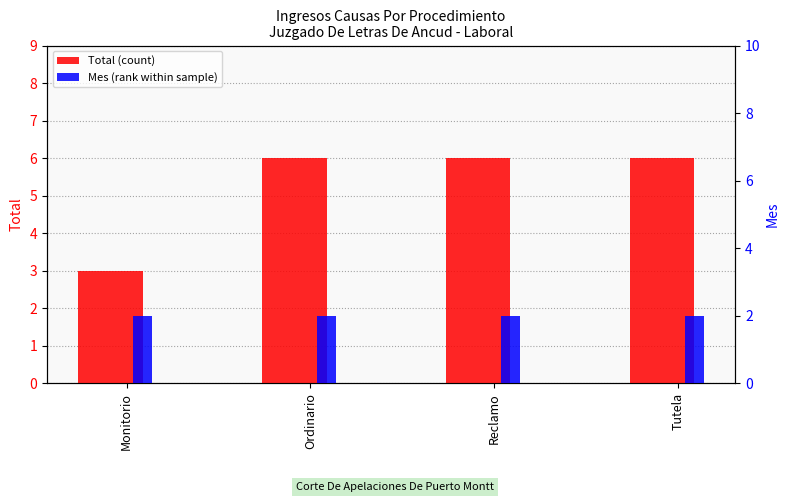

What is the sum of the Mes (rank) values at Ordinario and Reclamo?

4